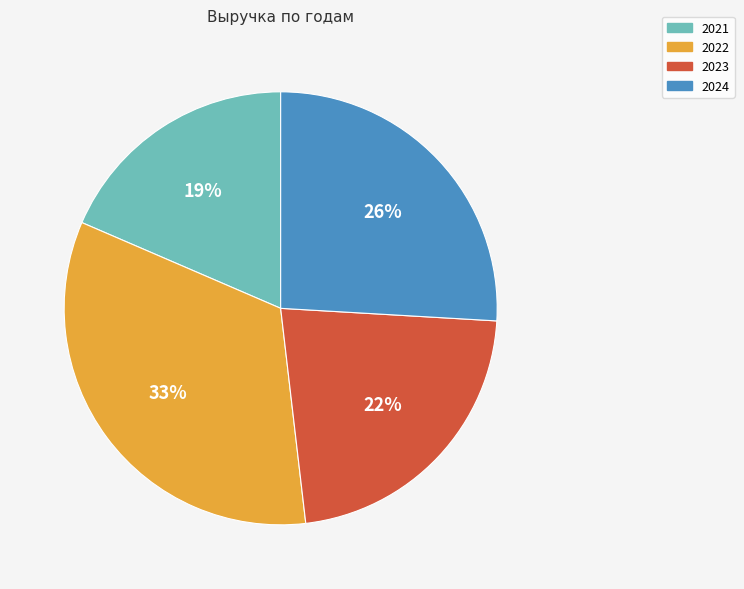

True or false: 2024 accounts for 40% of the total.

False